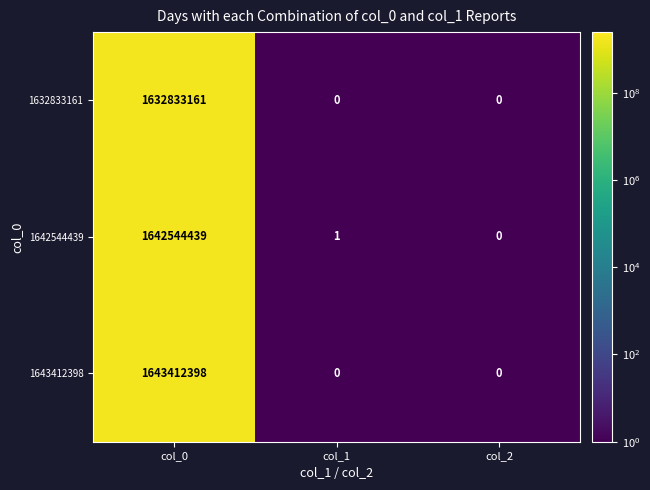

What is the sum of all 1643412398 values?

1643412398